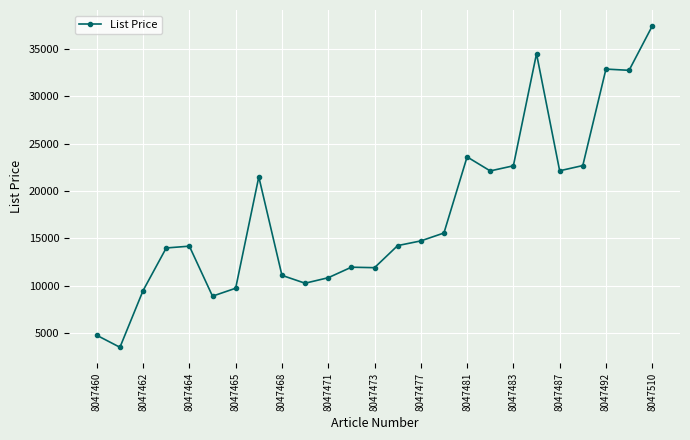

What is the minimum value shown in the chart?

3520